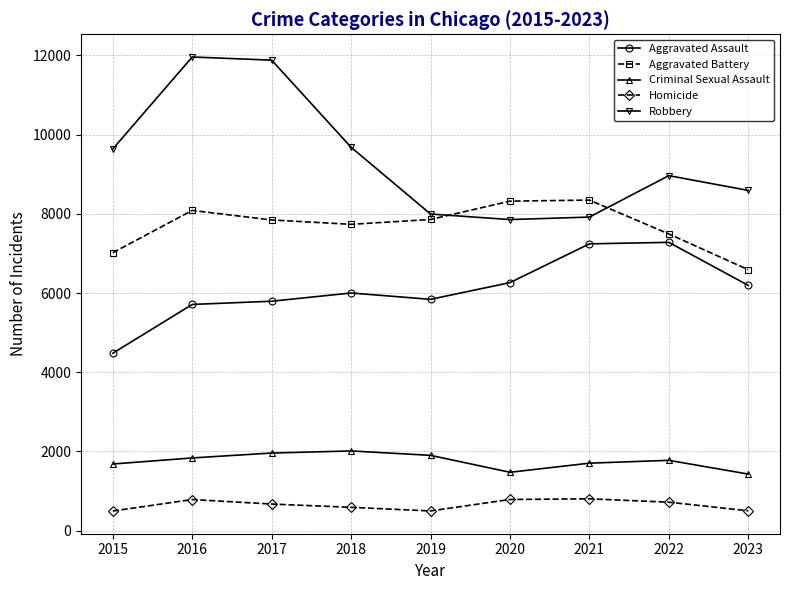

At which category does Homicide reach its first local peak?

2016